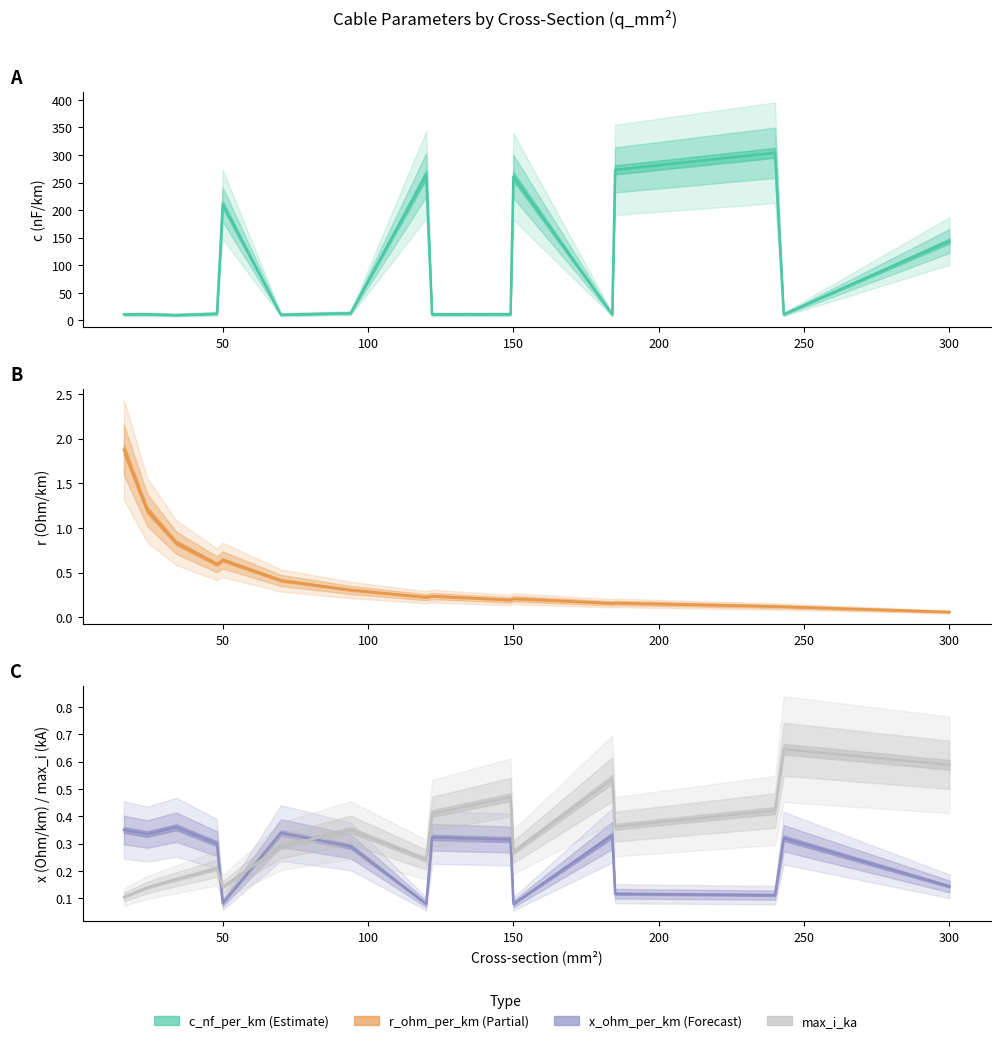

Which series changed the most between 48 and 120?

c_nf_per_km